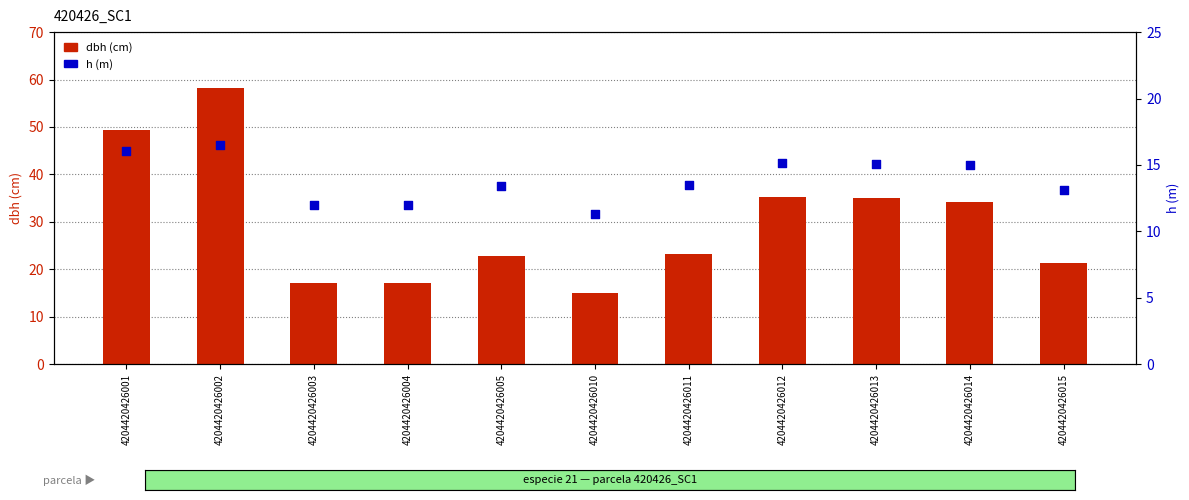

Which series reaches the maximum Y coordinate?

dbh